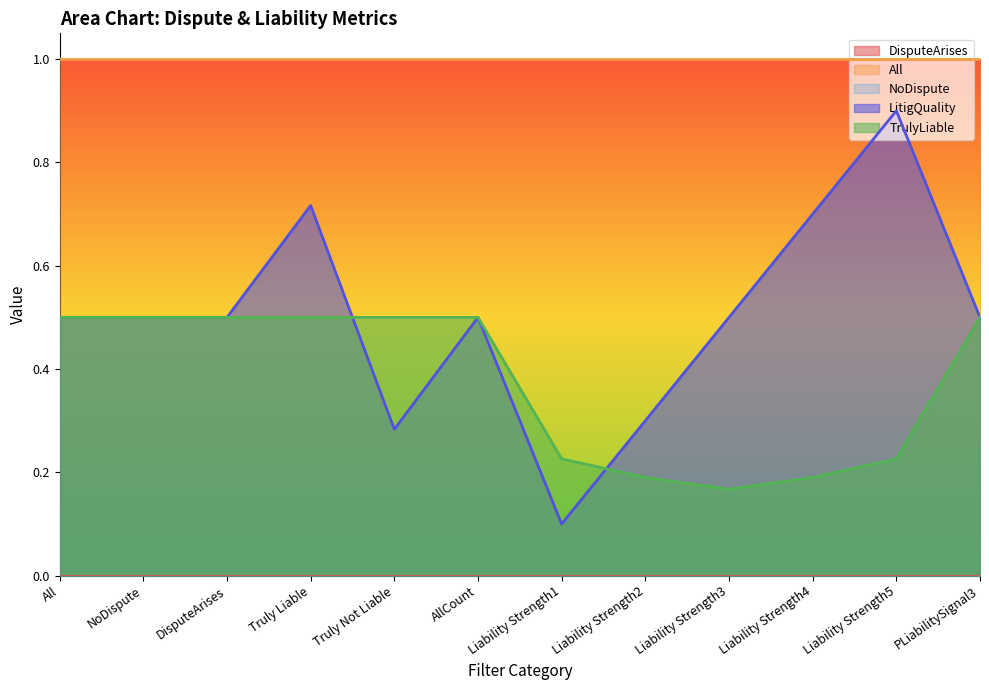

Does the chart have visible grid lines?

No